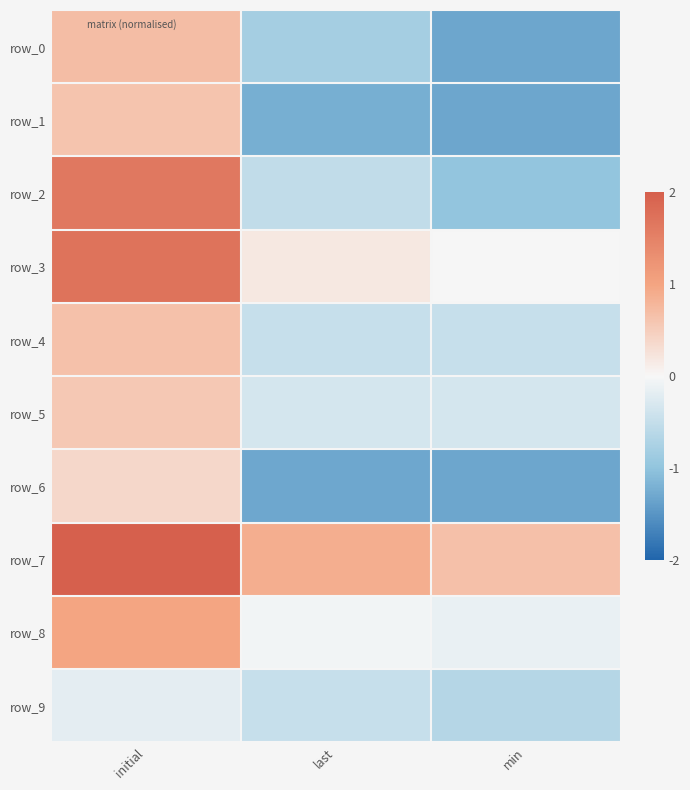

Which category has the highest value in the row_1 series?

initial